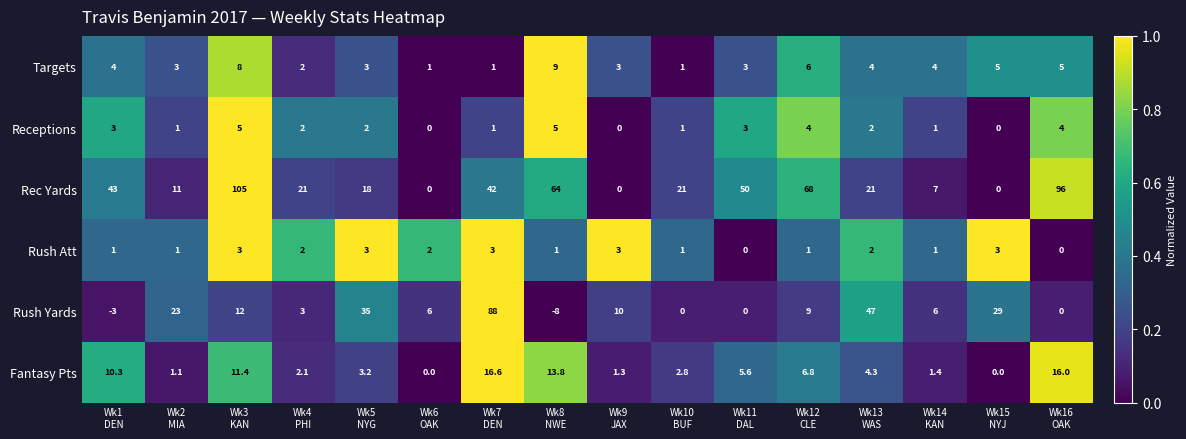

Which series has the widest spread of values?

Rec Yards